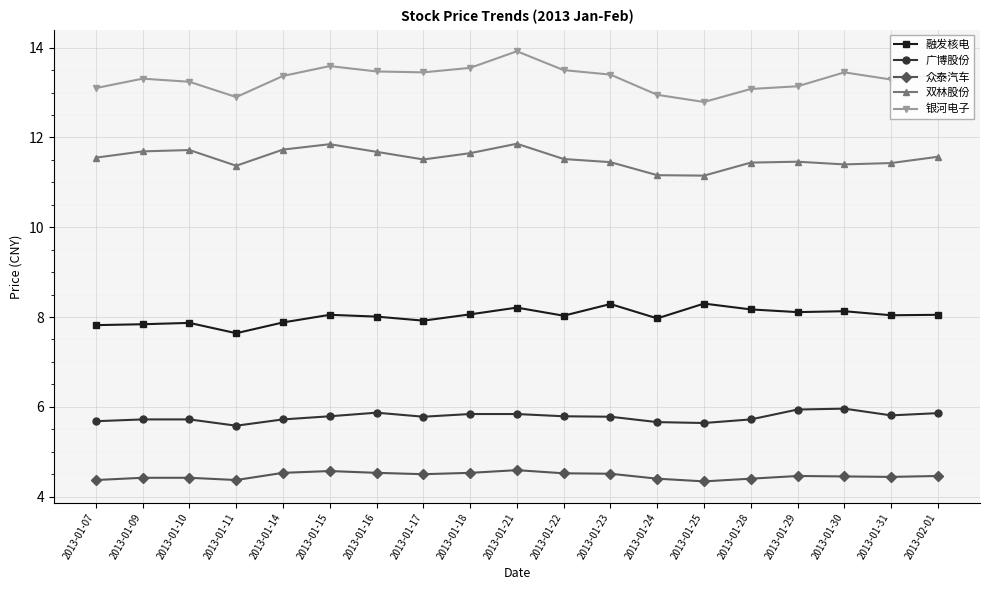

Which series has the largest range (max minus min)?

银河电子